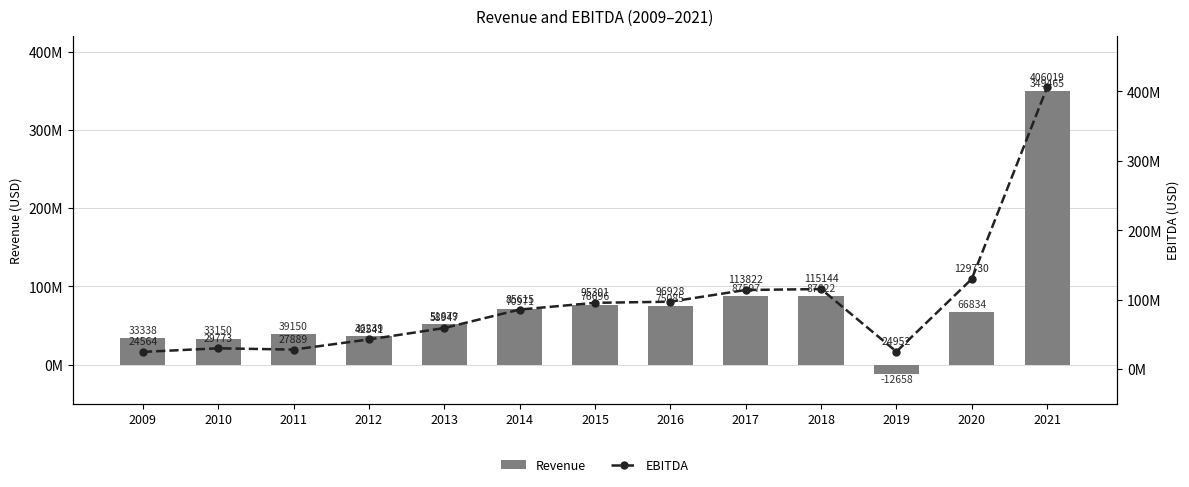

Which series has the largest range (max minus min)?

EBITDA